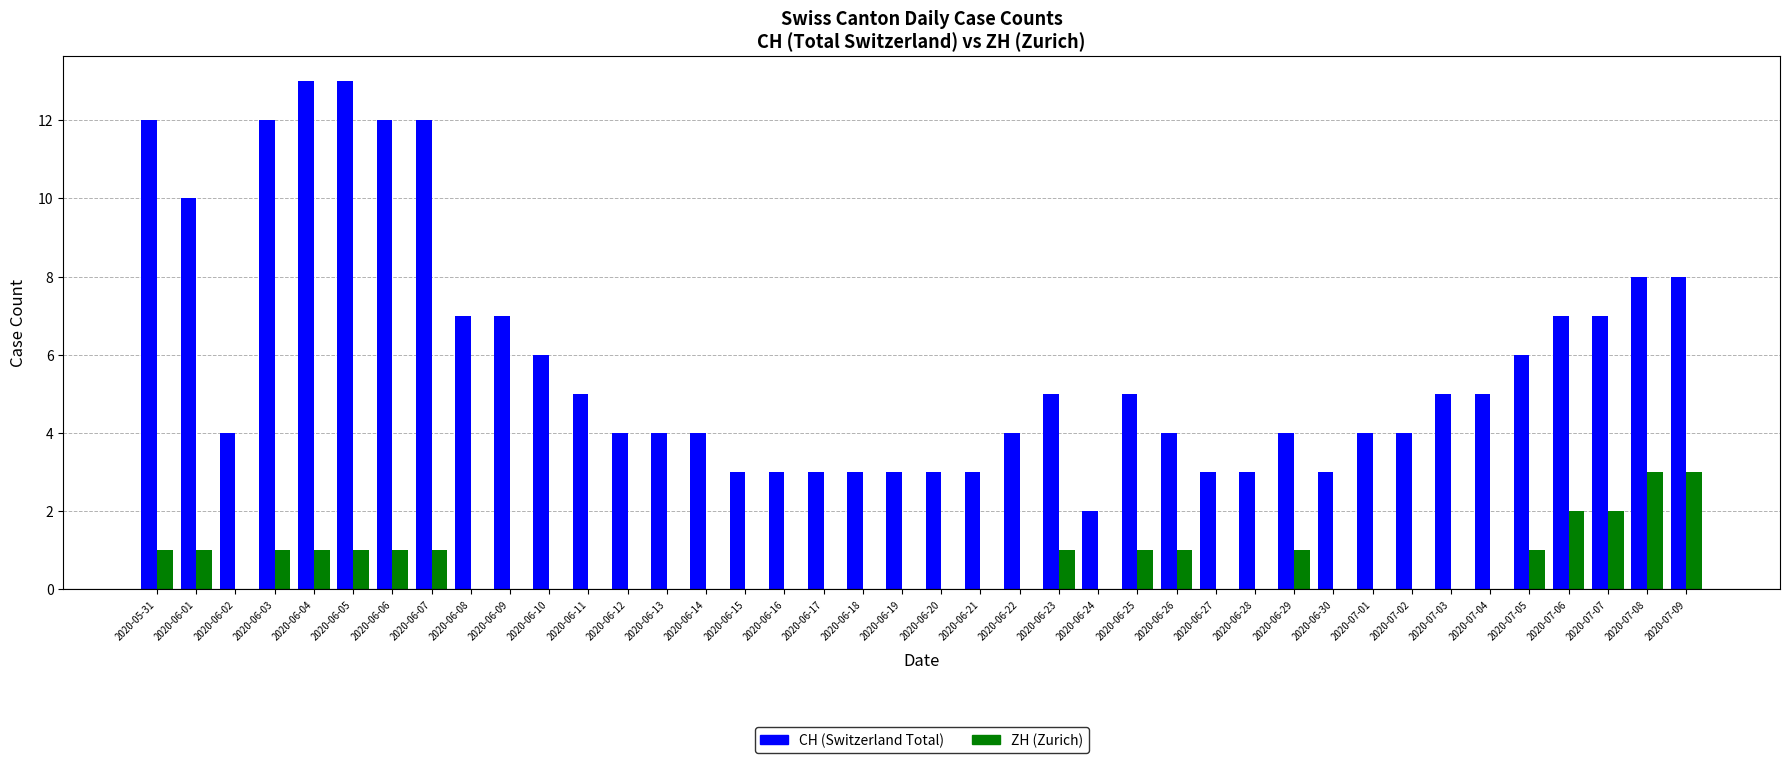

The value of CH (Switzerland Total) at 2020-06-05 is 22. True or false?

False